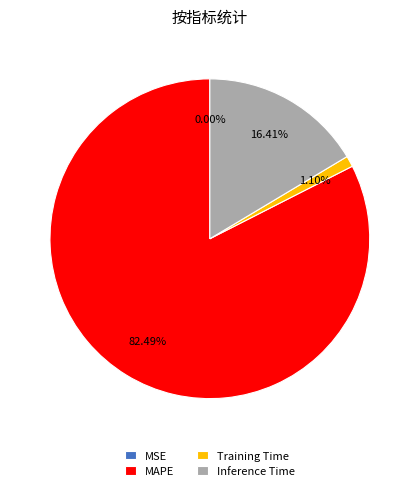

Which has a higher value, Inference Time or MAPE?

MAPE